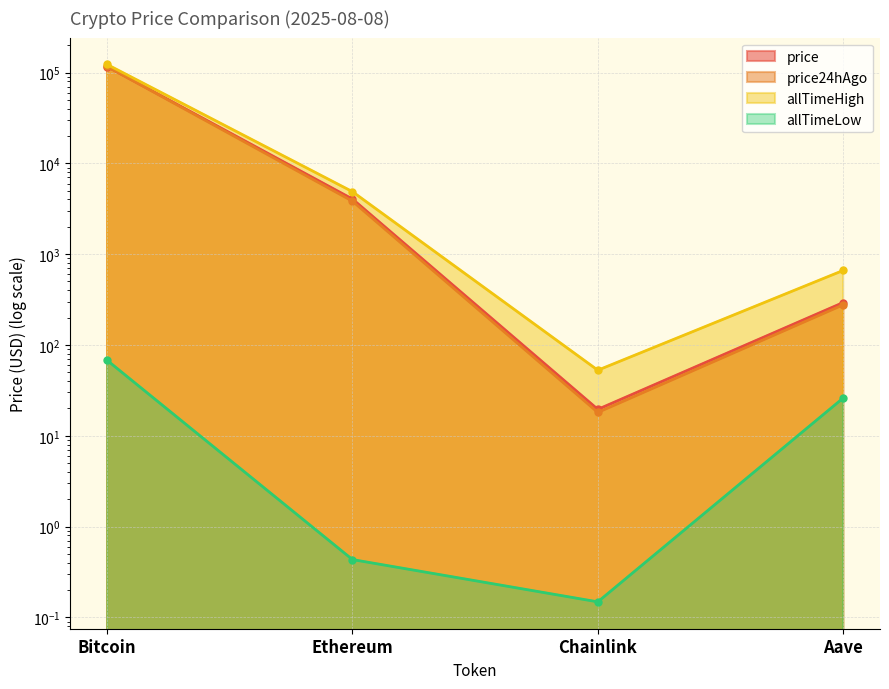

Reading right to left, transcribe all the data shown in this chart.

price: 293.2	19.5	4047.9	116490.0
price24hAgo: 276.7	18.1	3835.6	116684.0
allTimeHigh: 661.7	52.7	4878.3	122838.0
allTimeLow: 26.0	0.1	0.4	67.8